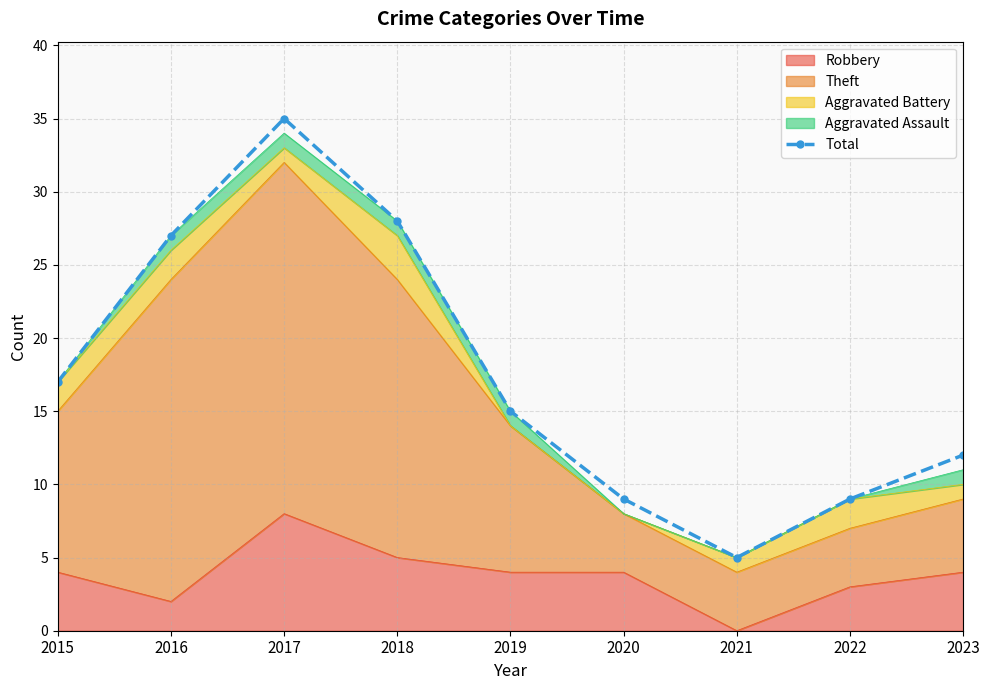

Approximately how many times larger is the value at 2019 compared to 2021?

3.0